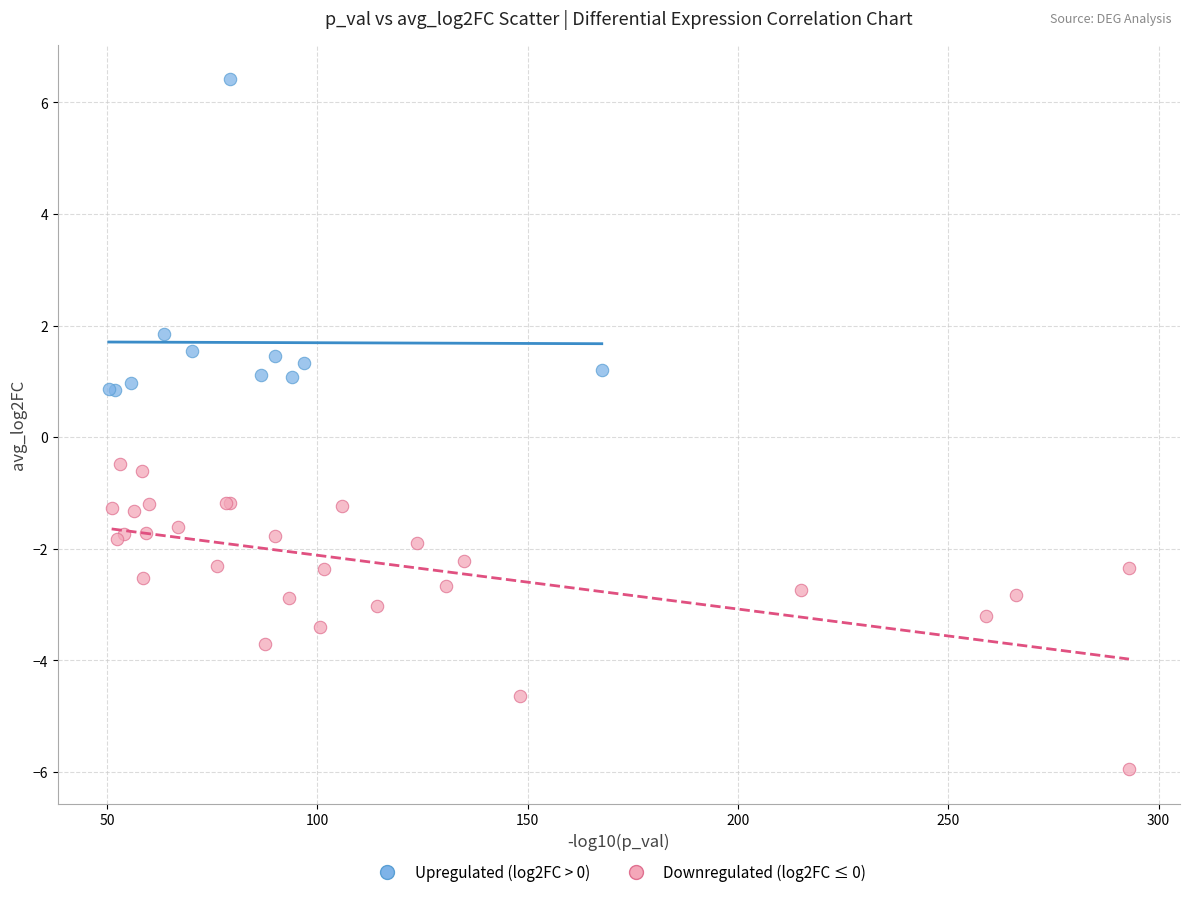

Which series contains the lowest Y value?

Downregulated (log2FC ≤ 0)